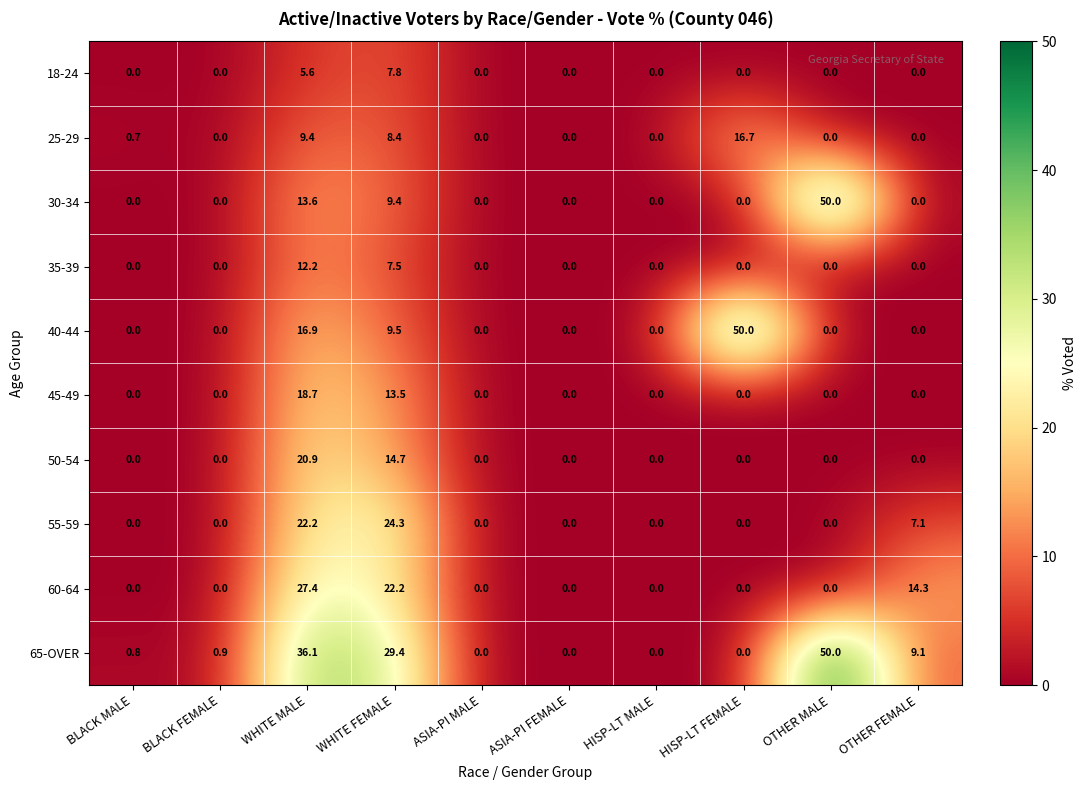

The value of 35-39 at WHITE FEMALE is 7.5. True or false?

True